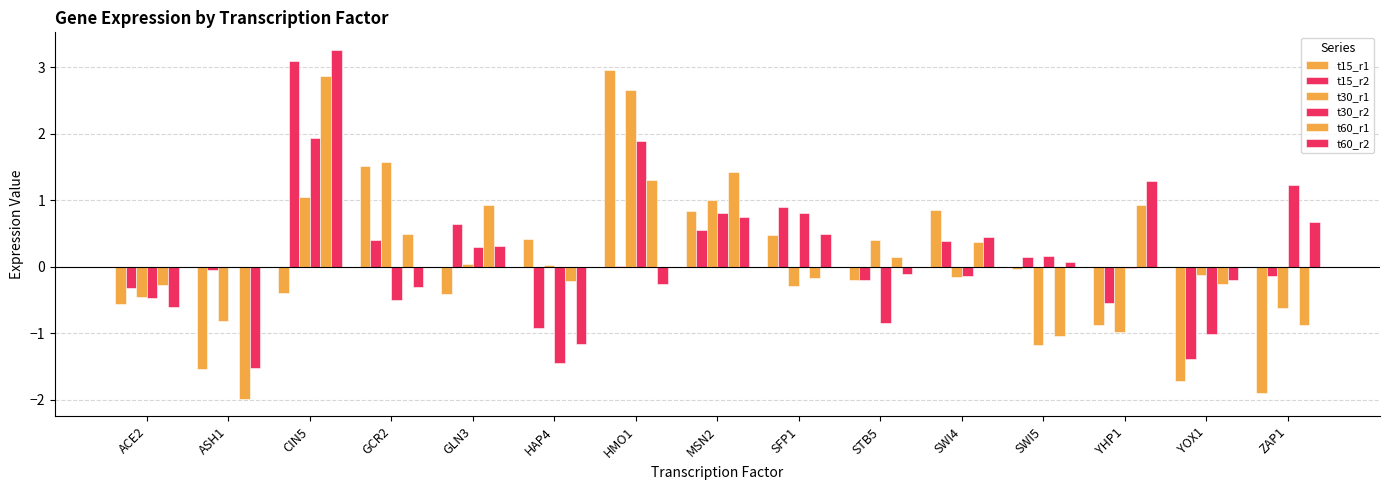

How many groups of bars are there?

15